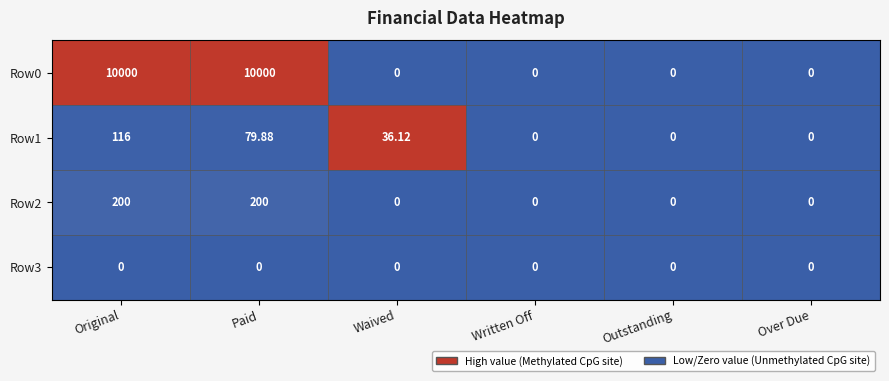

What is the difference between the highest and lowest values at Original?

10000.0